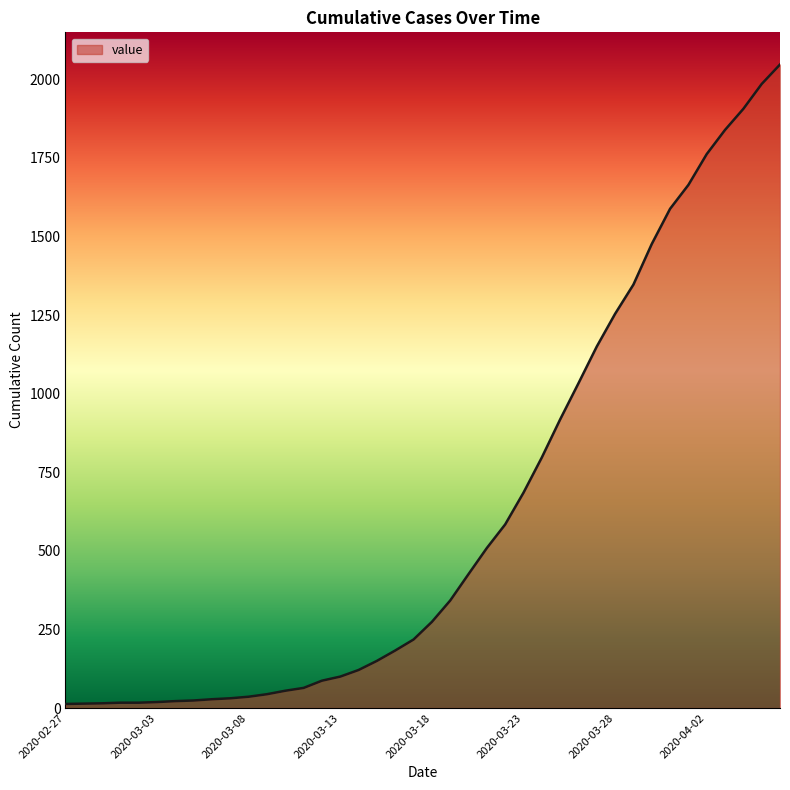

What is the maximum value shown in the chart?

2047